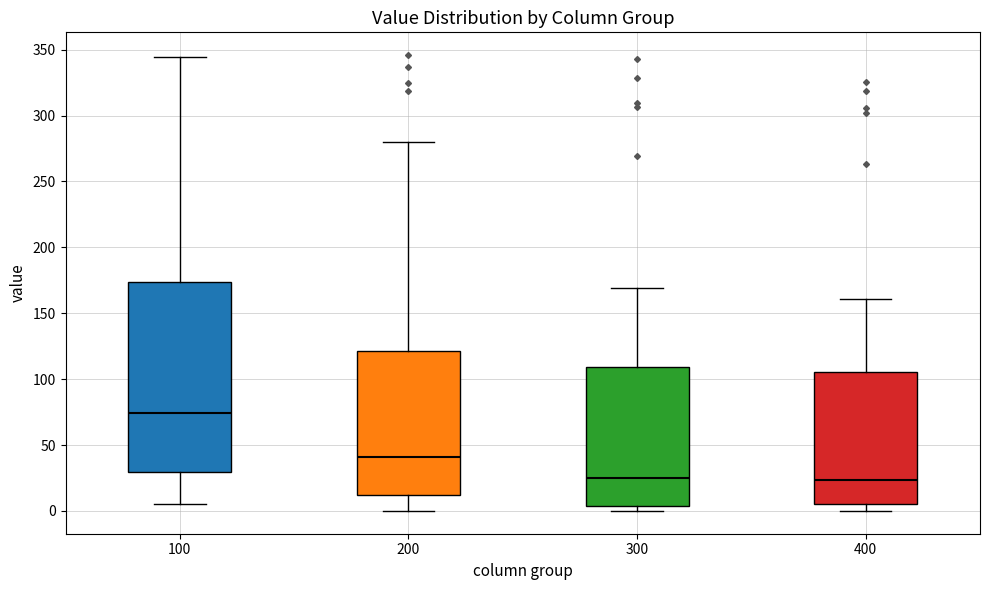

Reading left to right, transcribe this box plot: for each box, give where its median line is, the range the box spans, and where its two whiskers end, as read against the y-axis. The values are not printed on the chart, so give them approximately, as read against the axis.

100: median 75, box 30 to 175, whiskers 5 to 345
200: median 40, box 10 to 120, whiskers 0 to 280
300: median 25, box 5 to 110, whiskers 0 to 170
400: median 25, box 5 to 105, whiskers 0 to 160